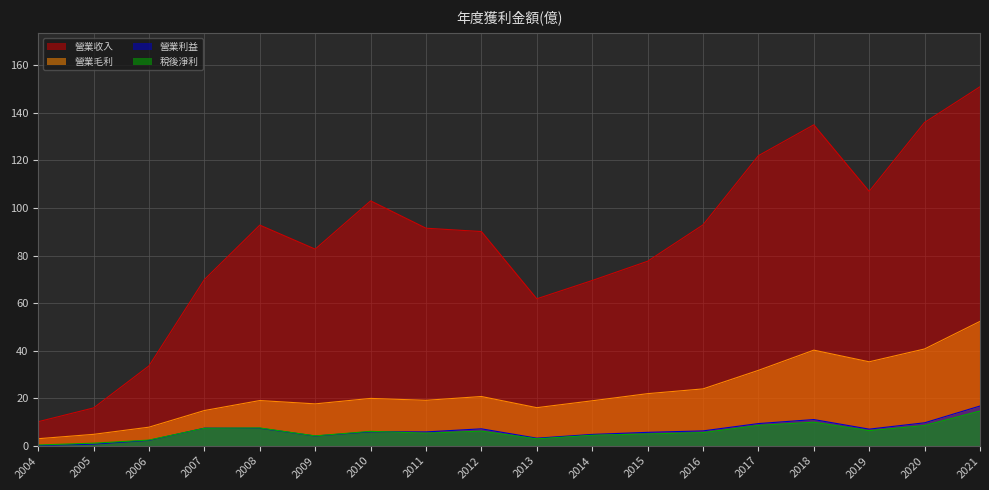

What is the value of the 營業收入 point at the 5th from the left?

92.8